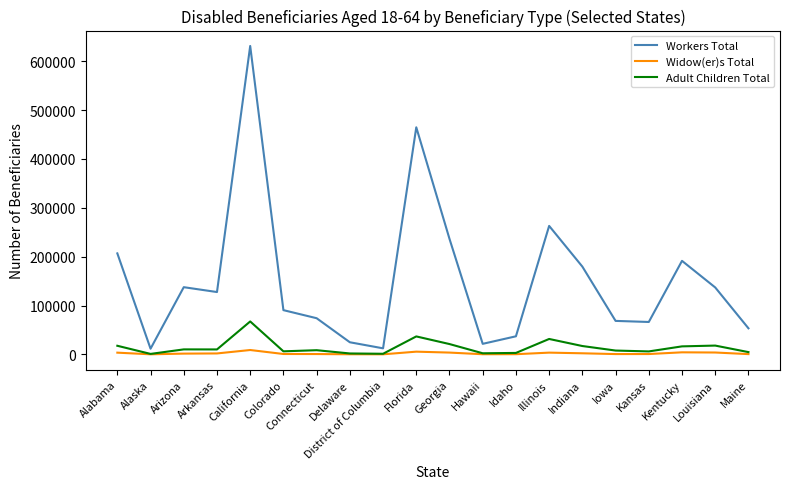

The Workers Total series shows 262994 at Illinois. True or false?

True